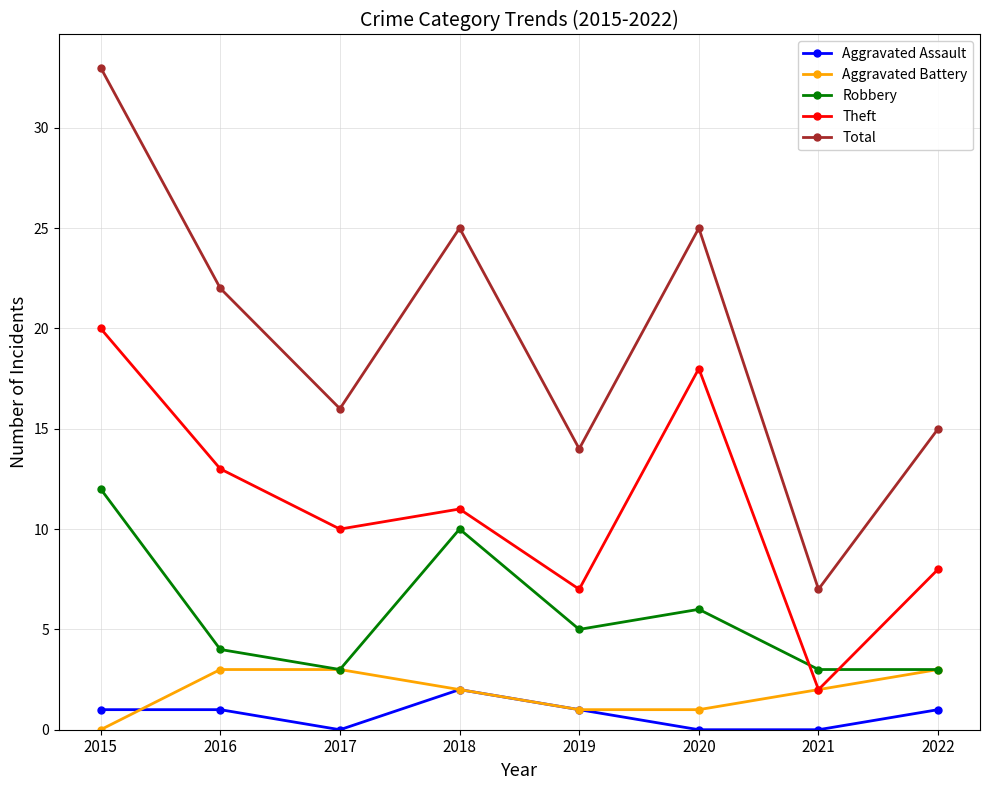

The Total series shows 15 at 2022. True or false?

True